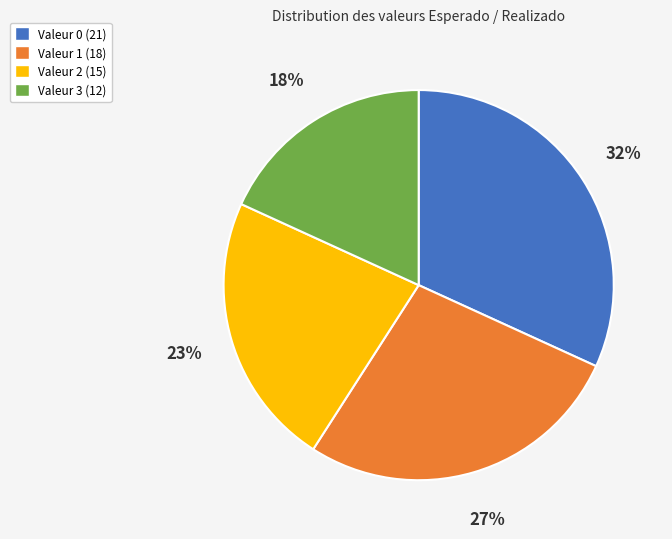

To the nearest percent, what is the difference between the largest and smallest slice percentages?

14%